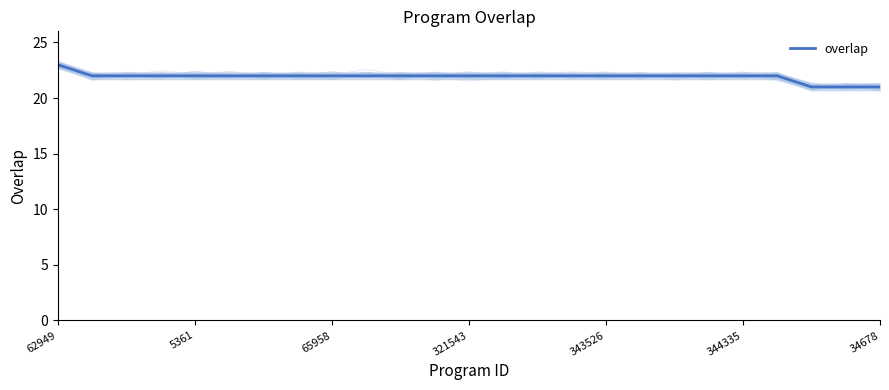

What is the minimum value for overlap?

21